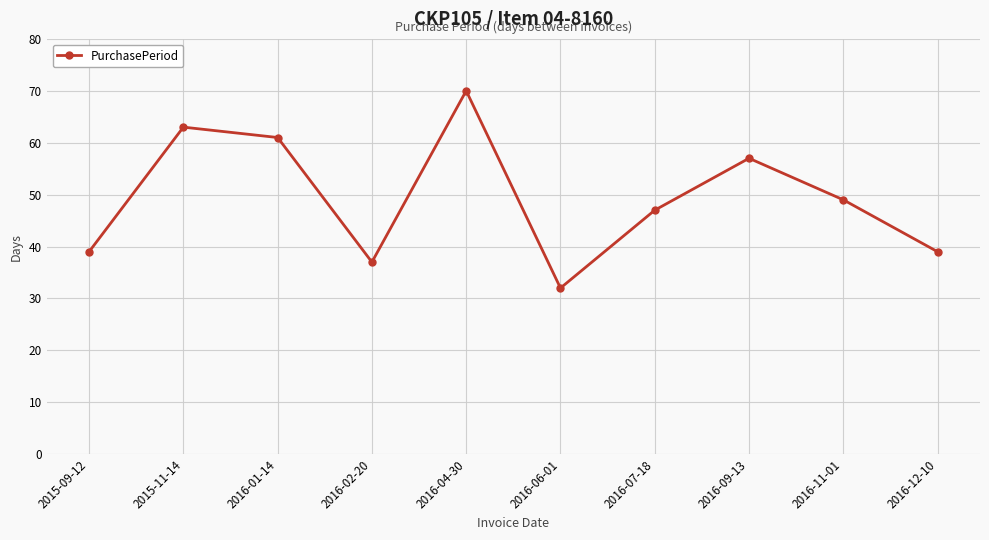

Where is the data nearest to the value 51?

2016-11-01